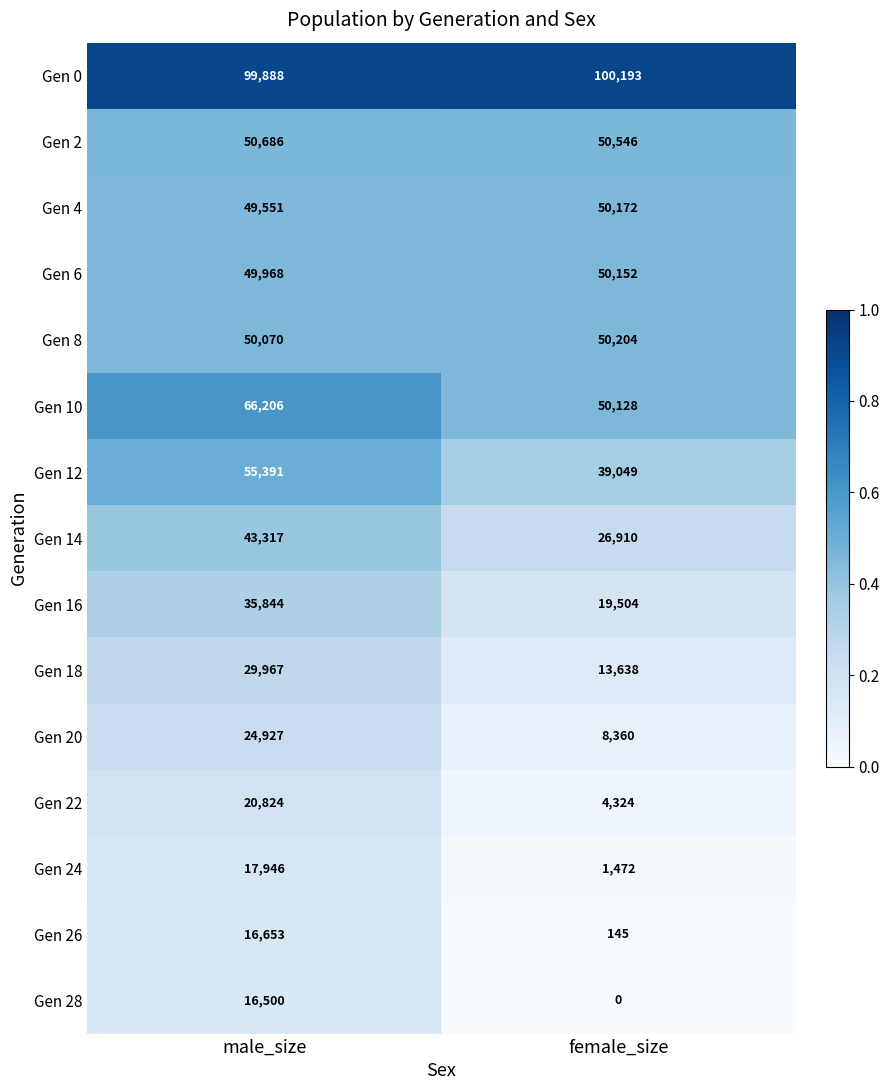

What is the difference between the Gen 8 values at male_size and female_size?

134